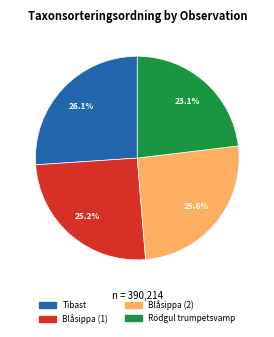

To the nearest percent, what is the average slice percentage?

25%